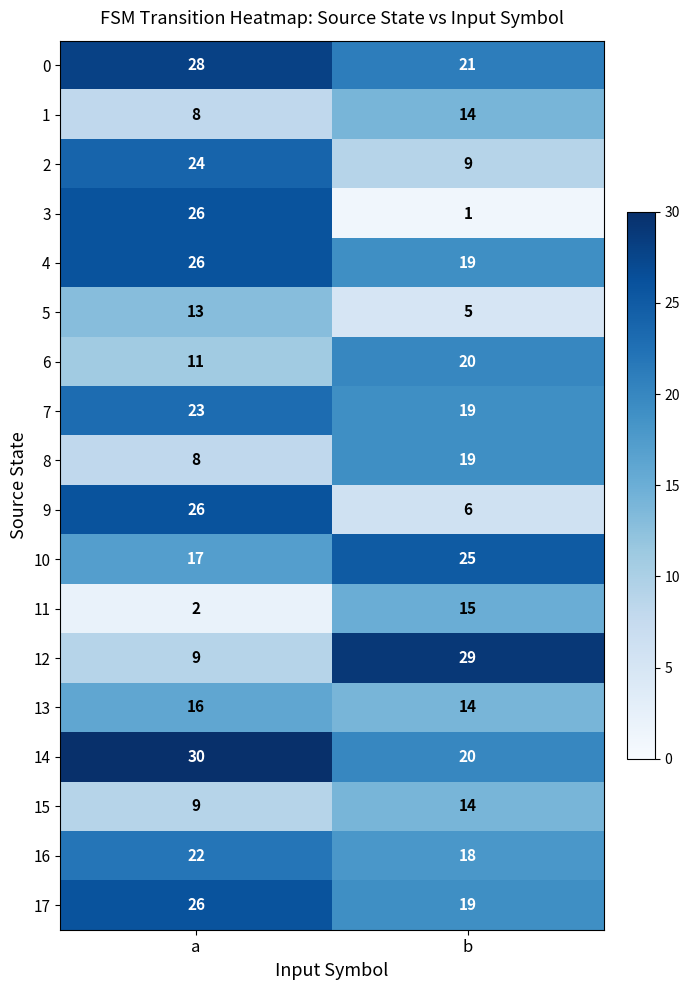

Where is 2 nearest to the value 16?

b